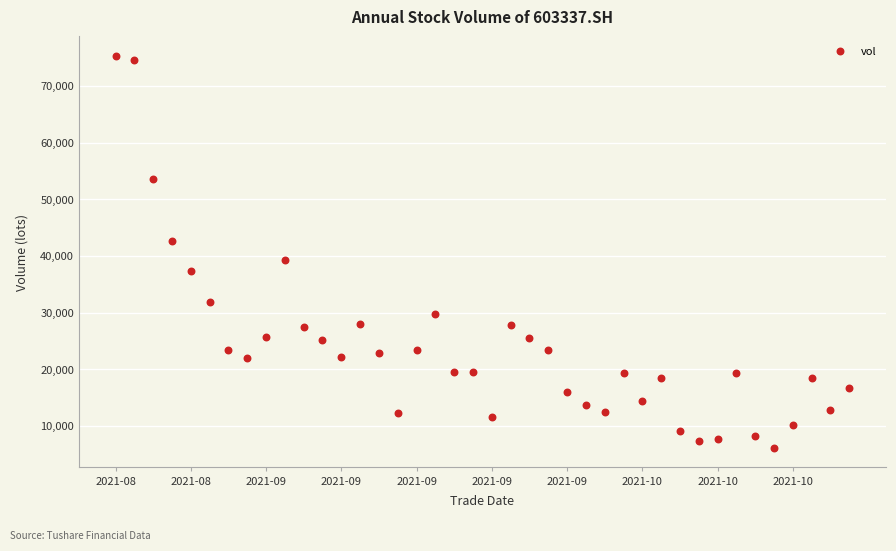

What is the range of Y values (max minus min)?

69098.9